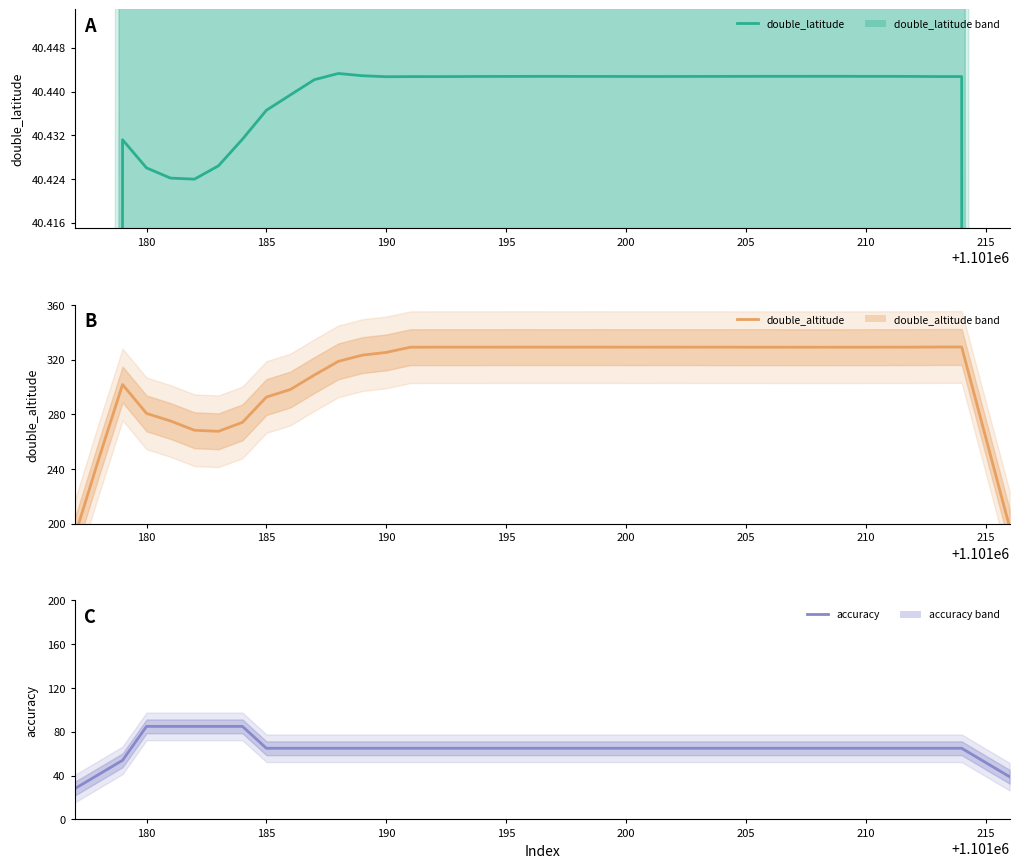

What is the value of the accuracy point at the 15th from the left?

65.0